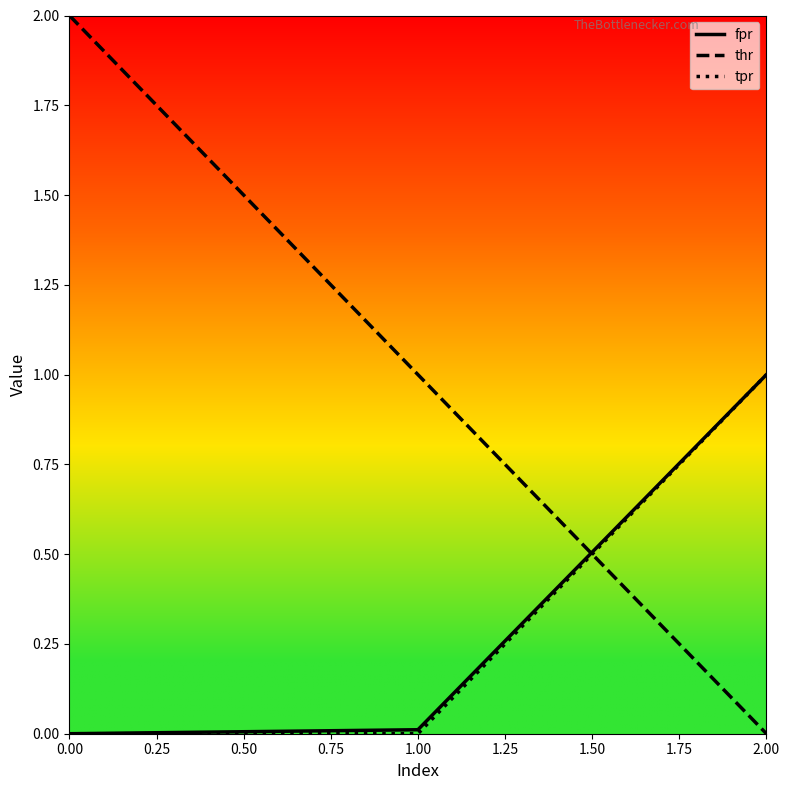

Between 0.00 and 2.00, which series saw the biggest shift?

thr